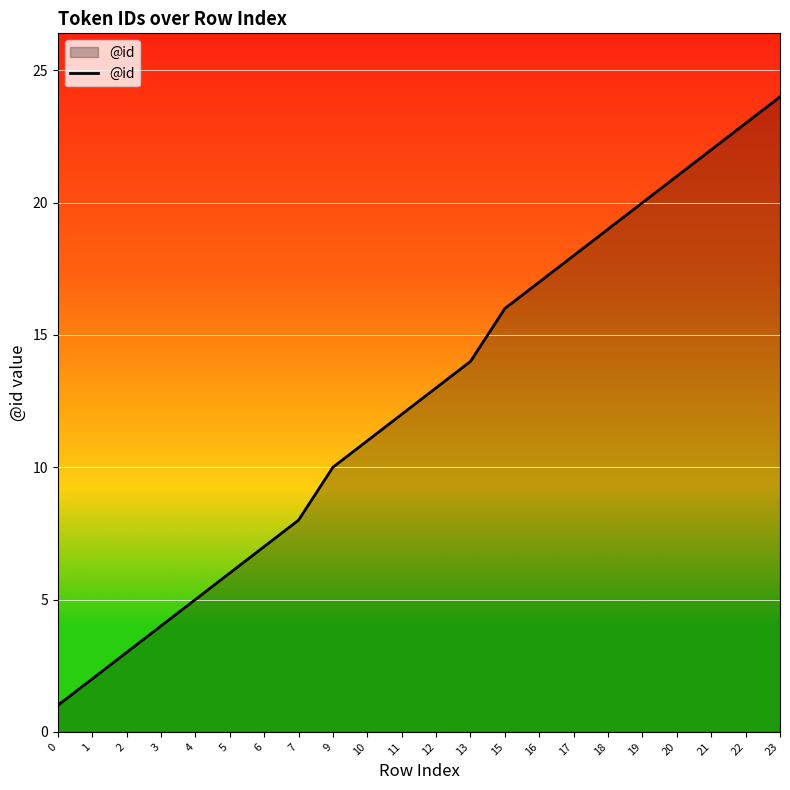

Which has a higher value, 7 or 19?

19